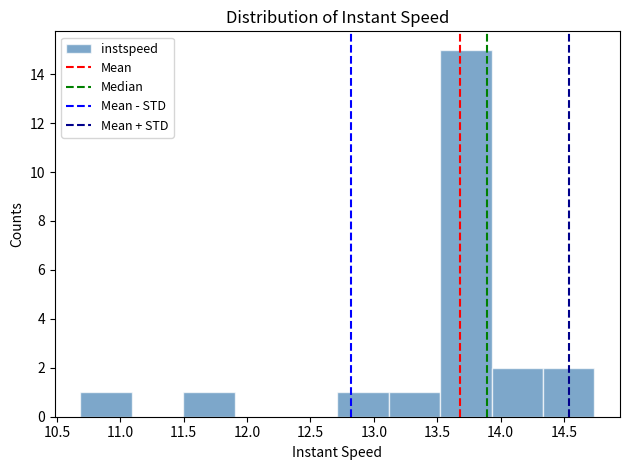

Over which range of the x-axis is the bar tallest?

13.50 to 13.95